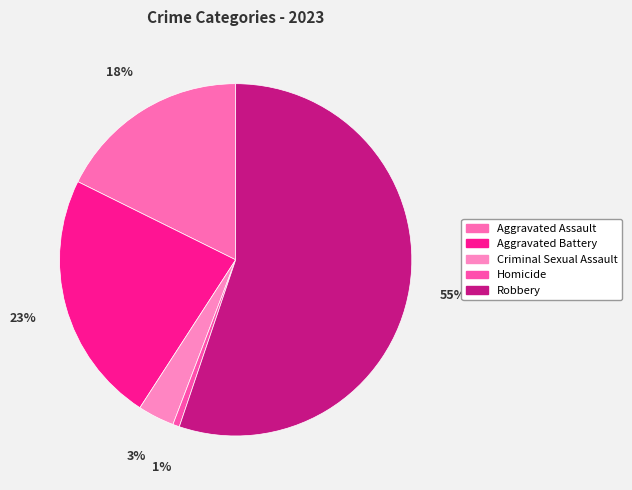

Combined, what portion of the pie is Aggravated Battery and Aggravated Assault?

40.9%